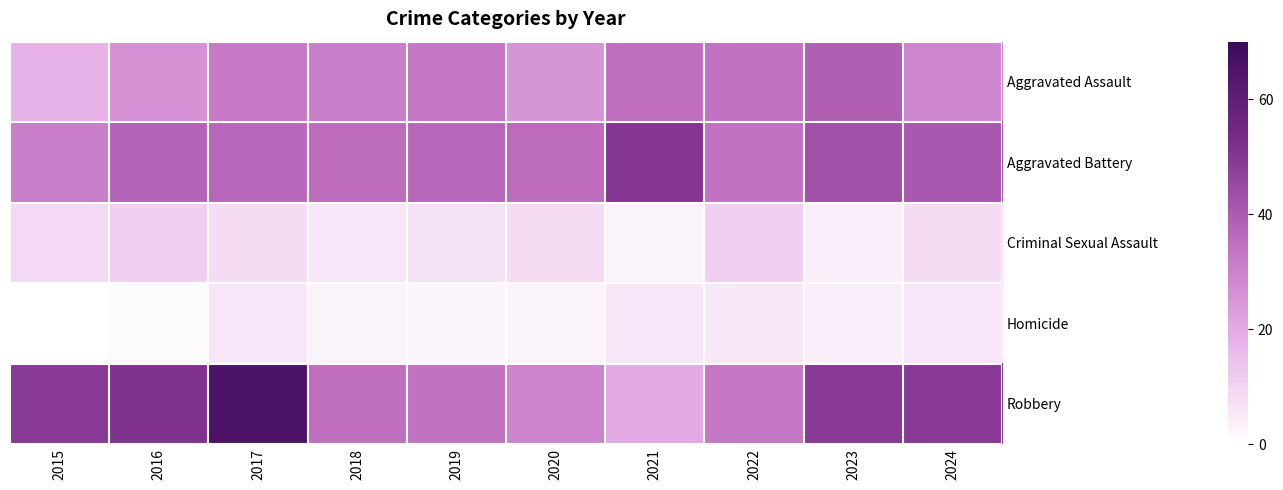

At which category is the sum across all series the highest?

2017